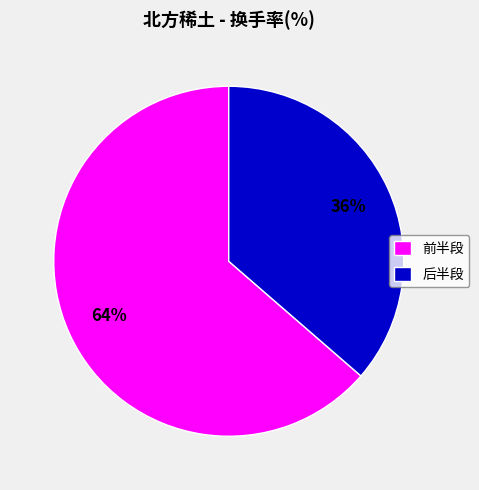

Combined, do 后半段 and 前半段 account for over 50%?

Yes